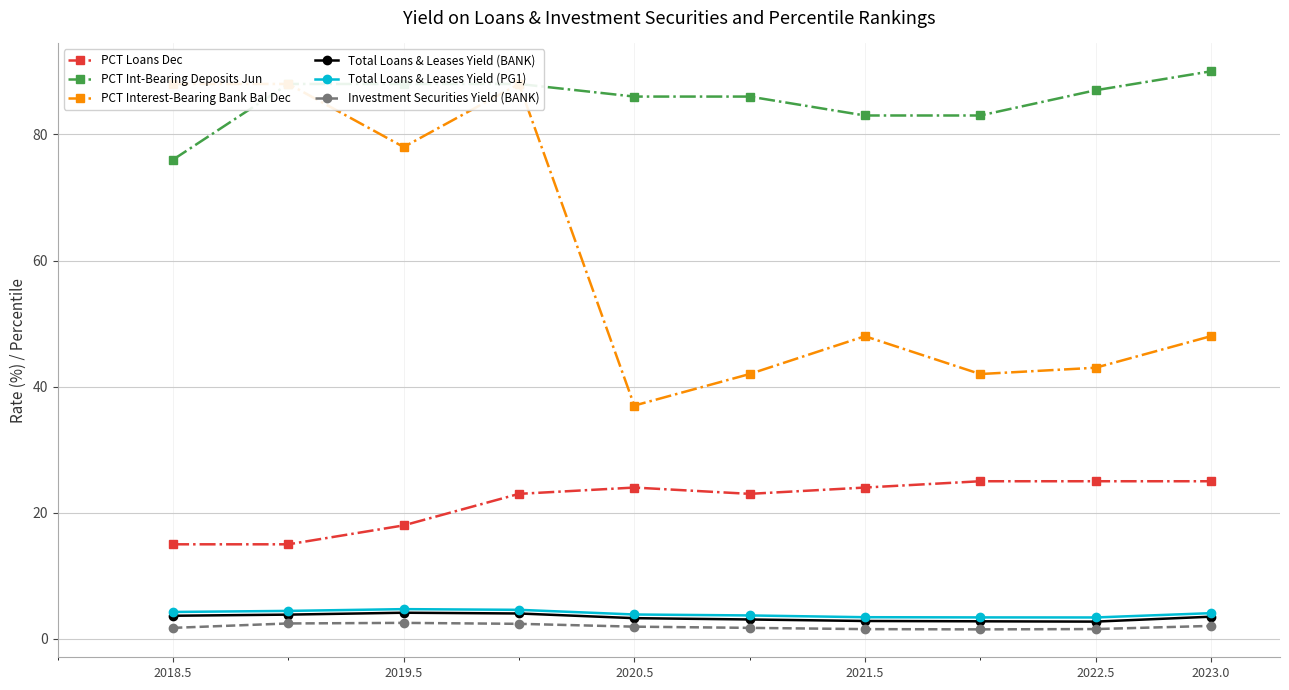

True or false: Total Loans & Leases Yield (PG1) and Investment Securities Yield (BANK) intersect in this chart.

False